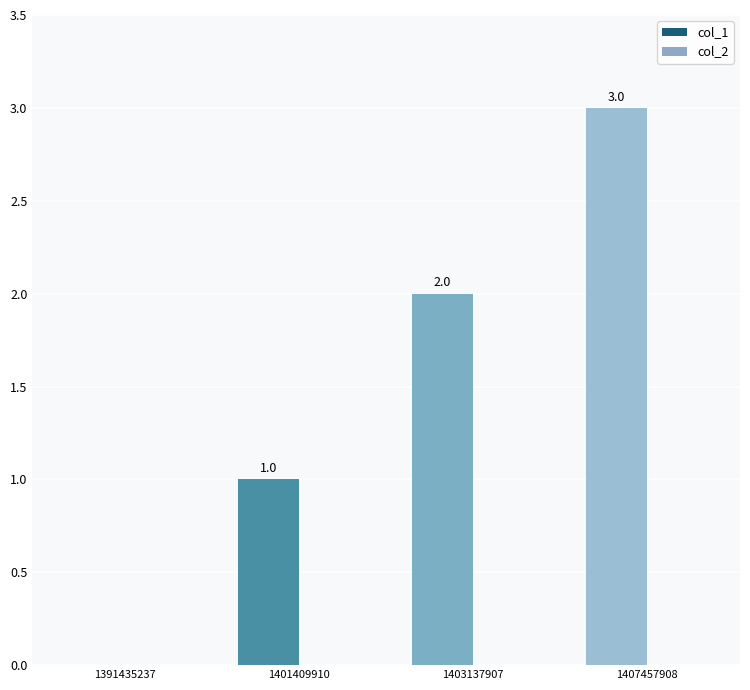

At which label is the value closest to 1?

1401409910